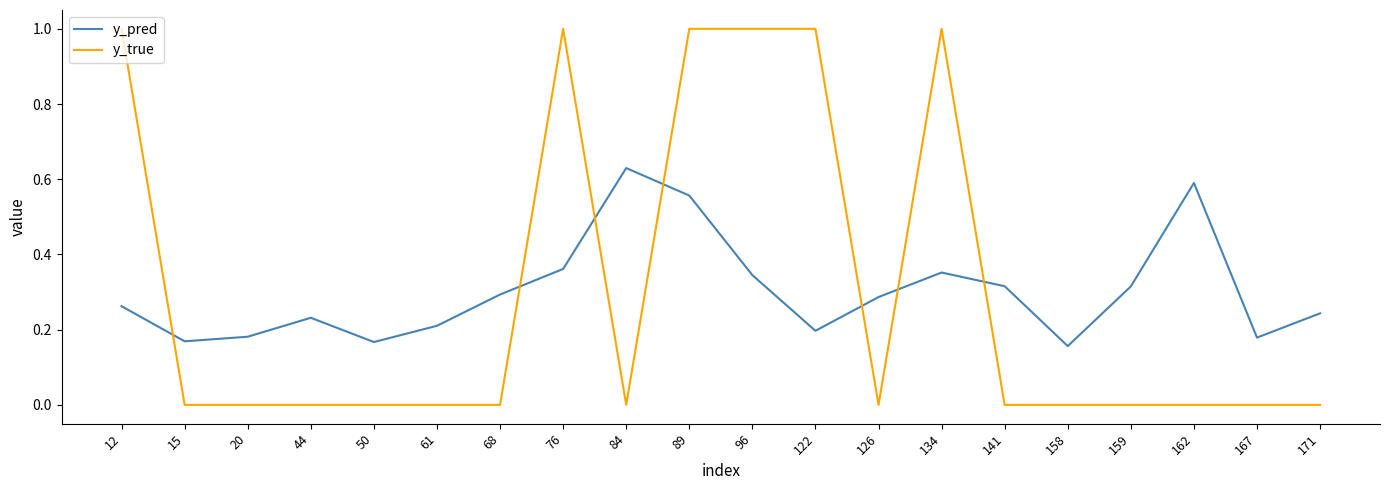

Which series has the widest spread of values?

y_true